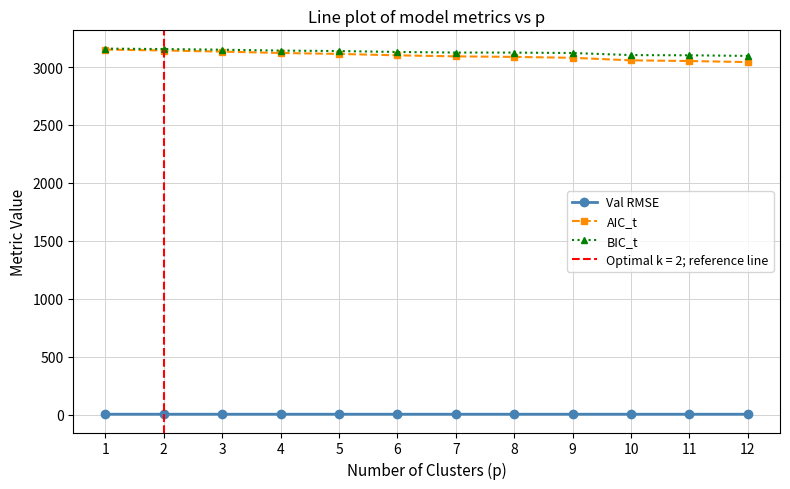

Between 3 and 6, which is larger?

3